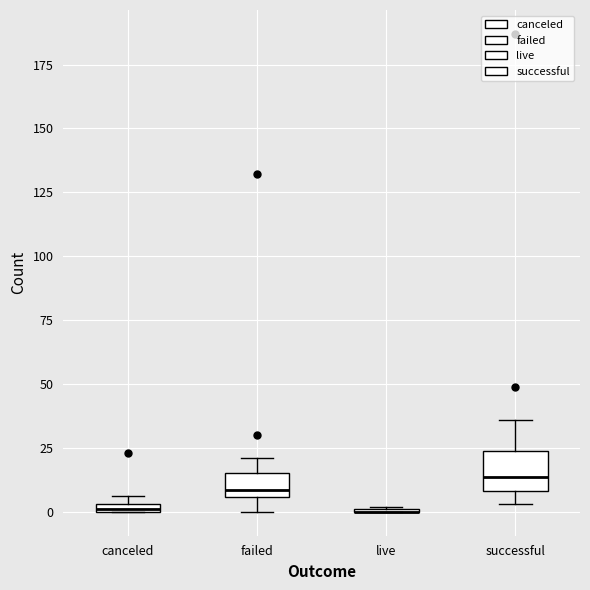

Where does the upper whisker of the box for successful end on the y-axis? The values are not printed on the chart, so give them approximately, as read against the axis.

35